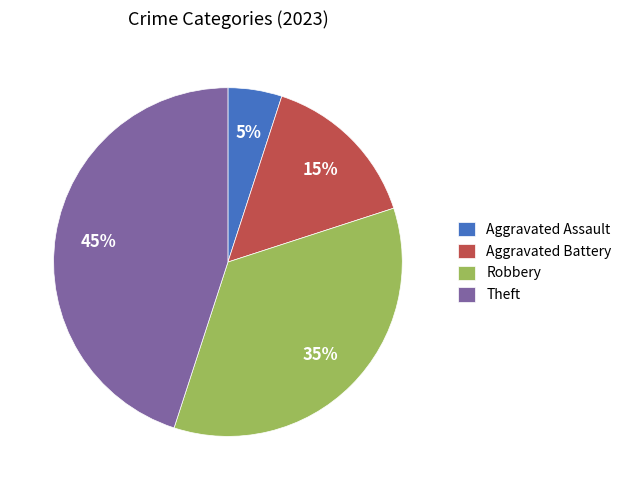

Is the sum of Aggravated Assault and Robbery greater than half?

No